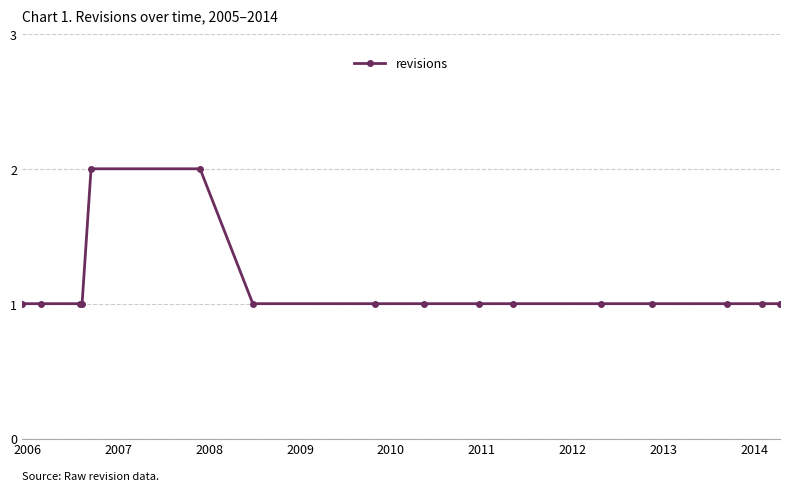

What is the value of the 15th point from the left?

1